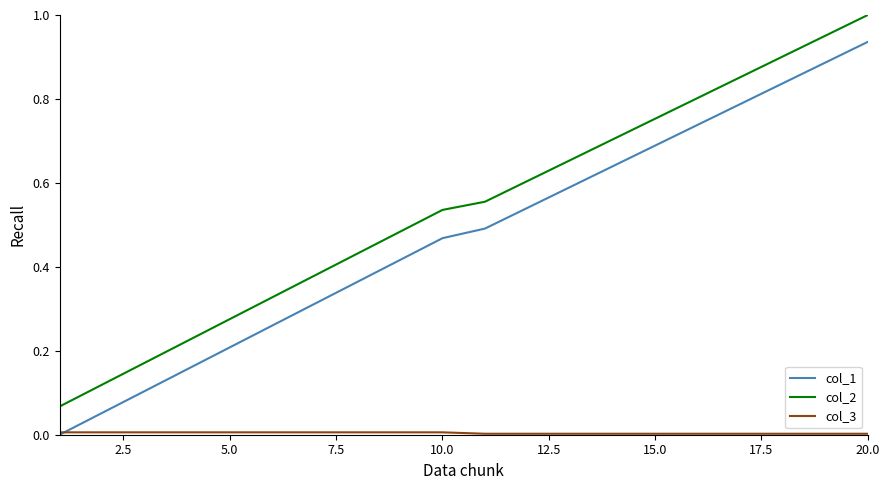

True or false: col_1 and col_2 intersect in this chart.

False